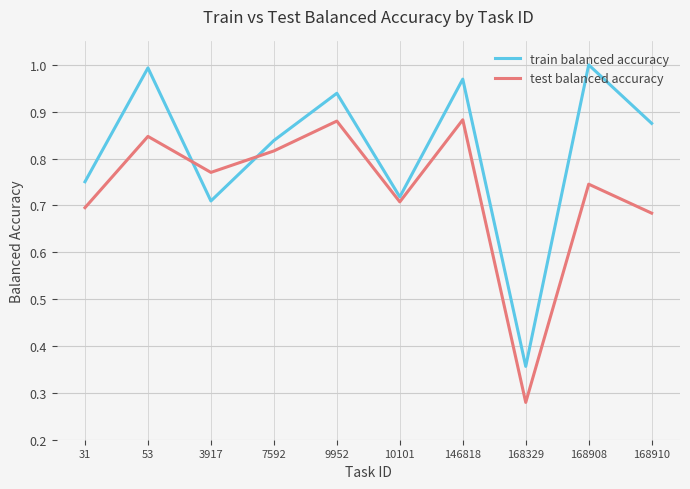

Which series has the largest total across all categories?

train balanced accuracy